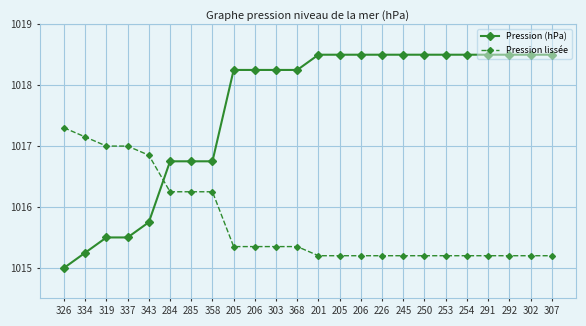

What is the difference between the highest and lowest values at 284?

0.5